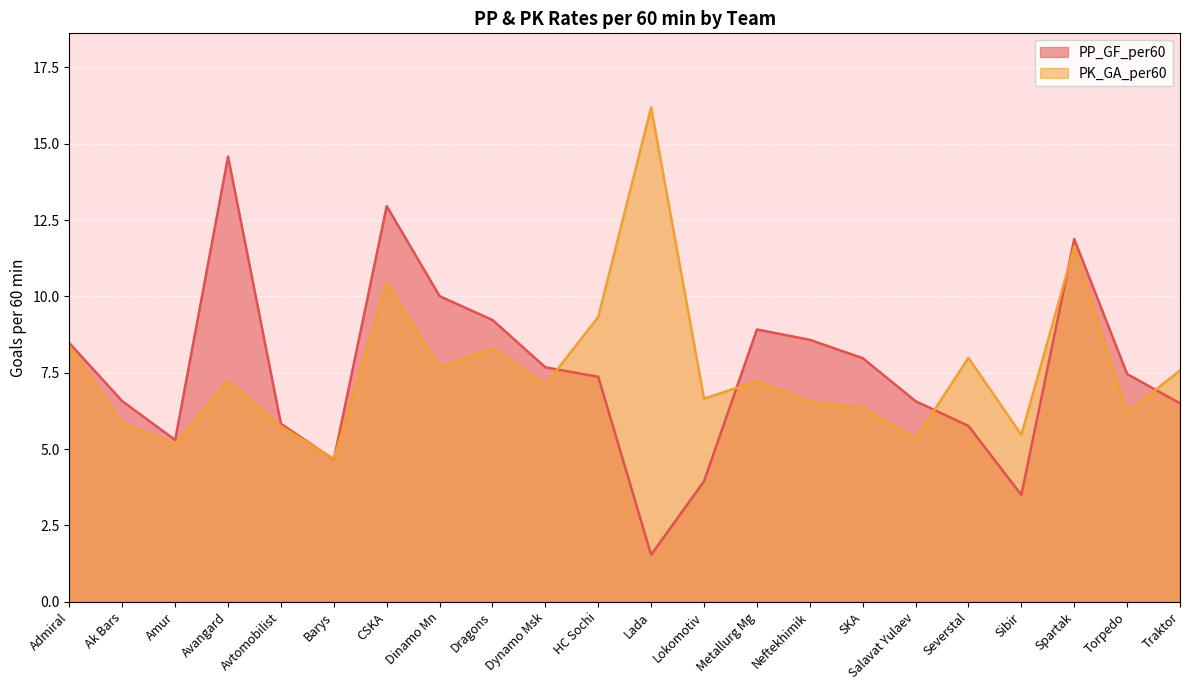

What is the average value of the PP_GF_per60 series?

7.5